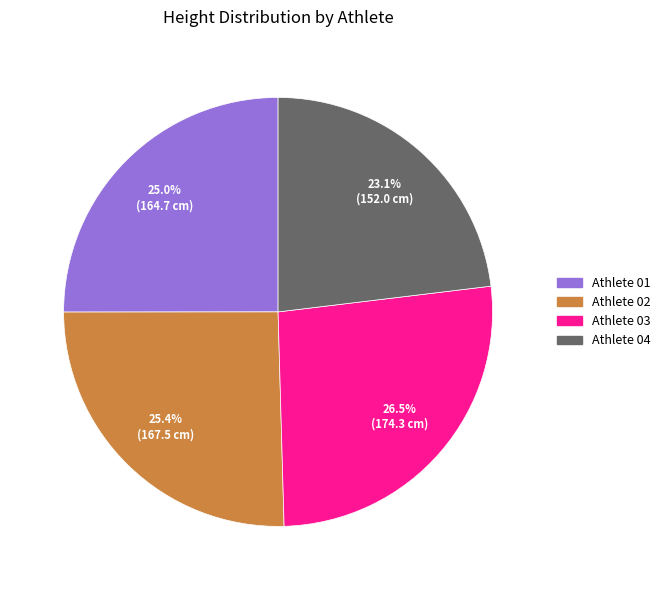

Count the number of slices in the pie.

4